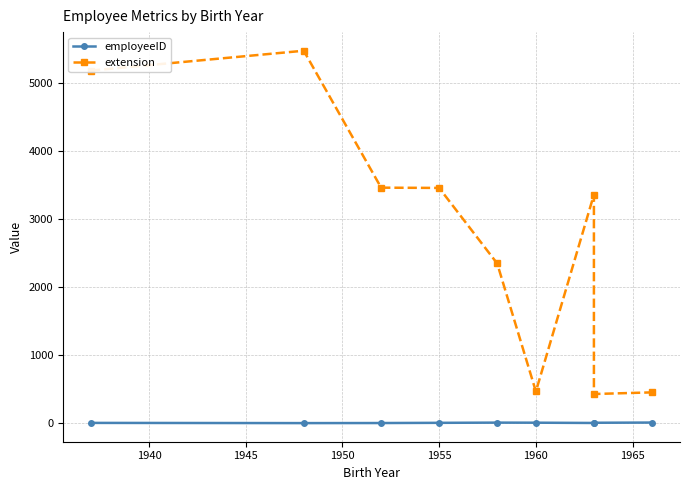

True or false: extension and employeeID intersect in this chart.

False